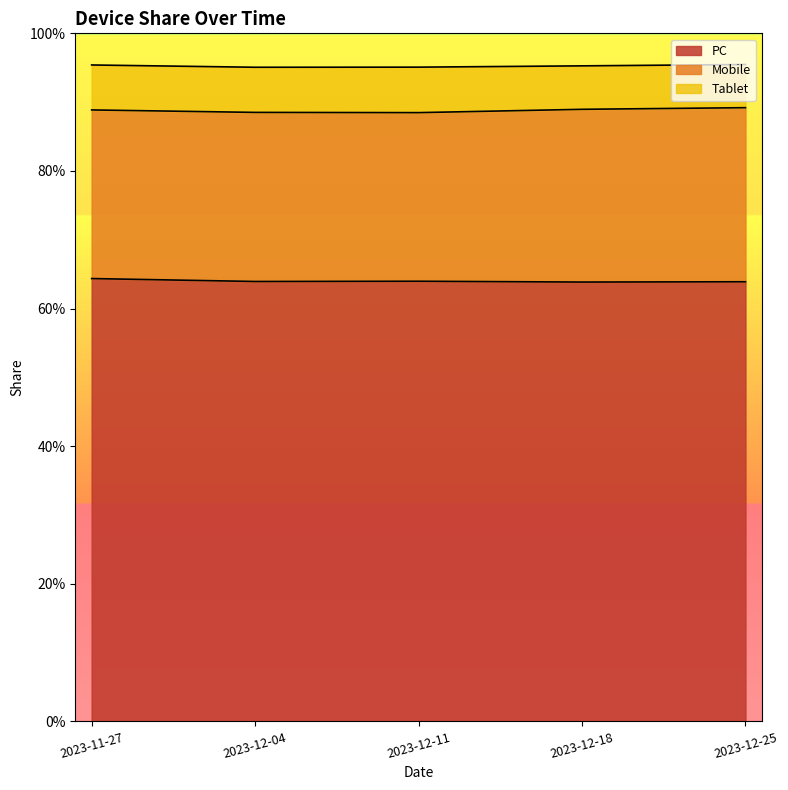

At 2023-12-18, list the series in order from largest to smallest.

PC, Mobile, Tablet